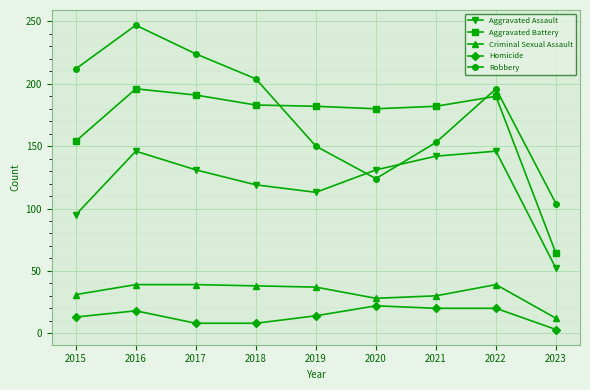

At which category does Aggravated Assault reach its first local valley?

2019